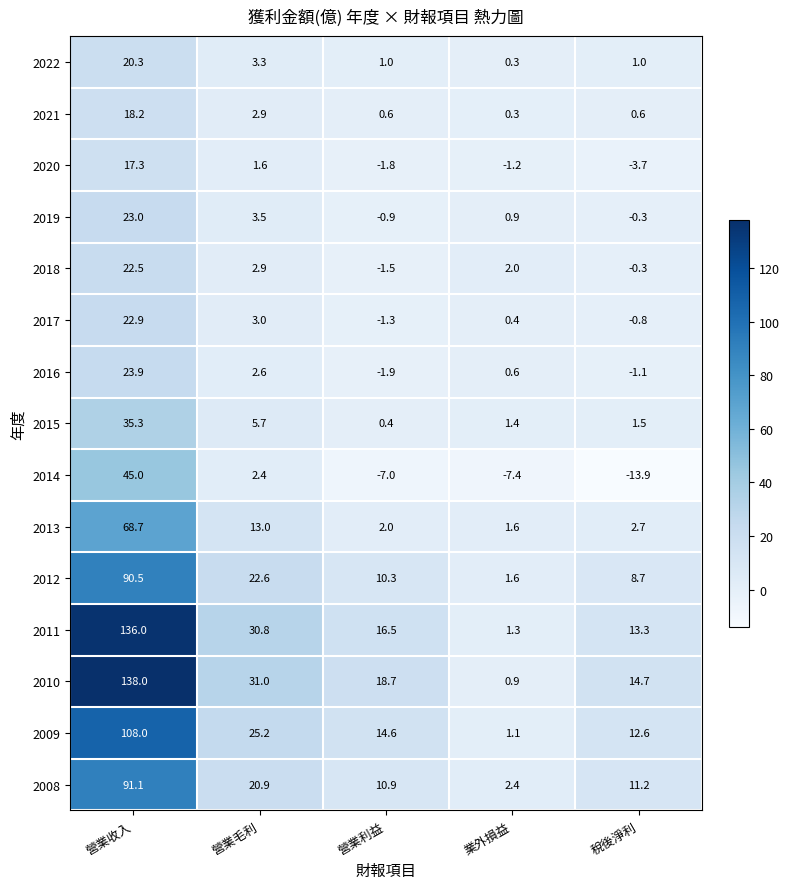

Count the number of data series in this chart.

15